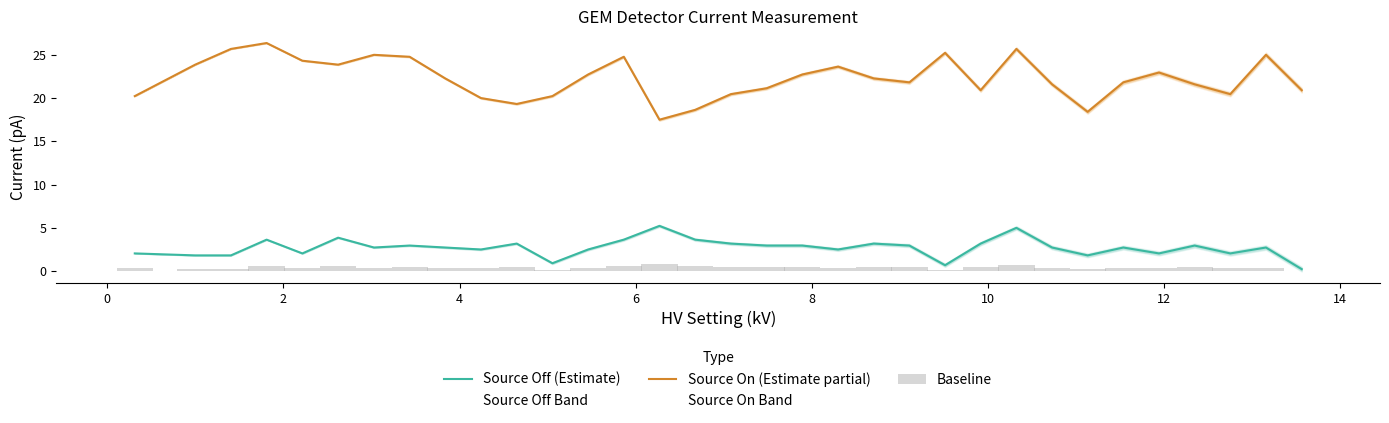

What are all the series names shown in the legend?

Source Off (Estimate), Source On (Estimate partial), Baseline